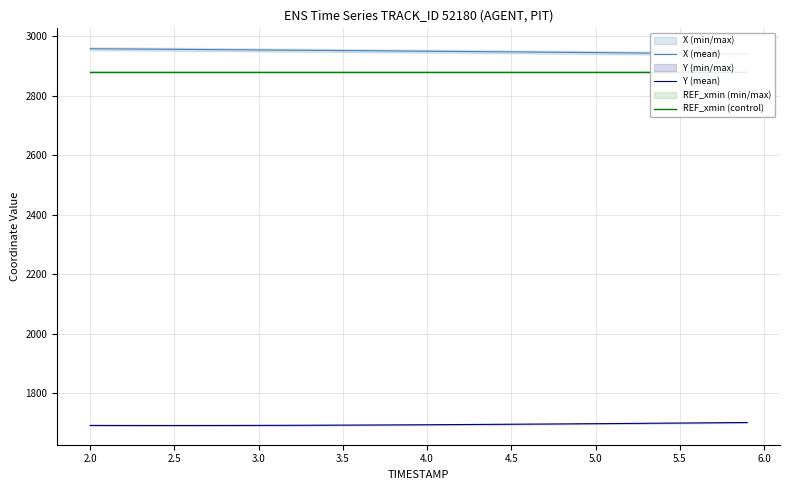

True or false: Y (mean) has more than 1 points higher than both neighbors.

False